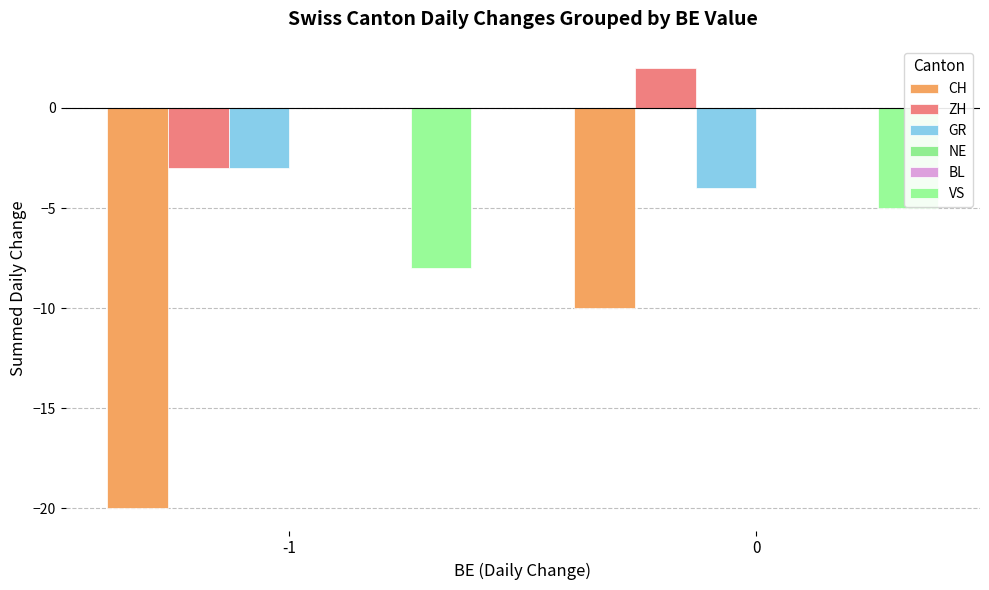

Is it true that CH equals -10 at 0?

True